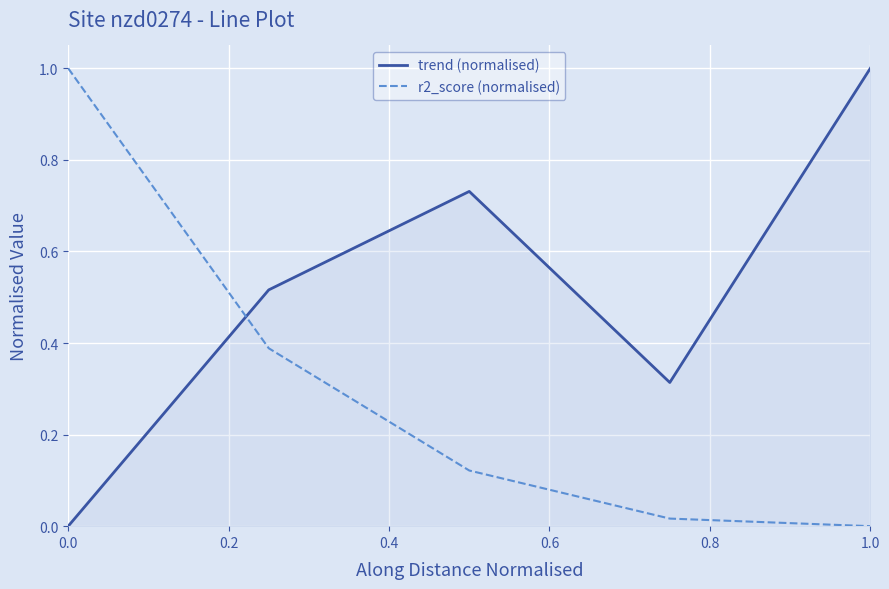

What is the difference between the maximum and minimum values in the trend (normalised) series?

1.0